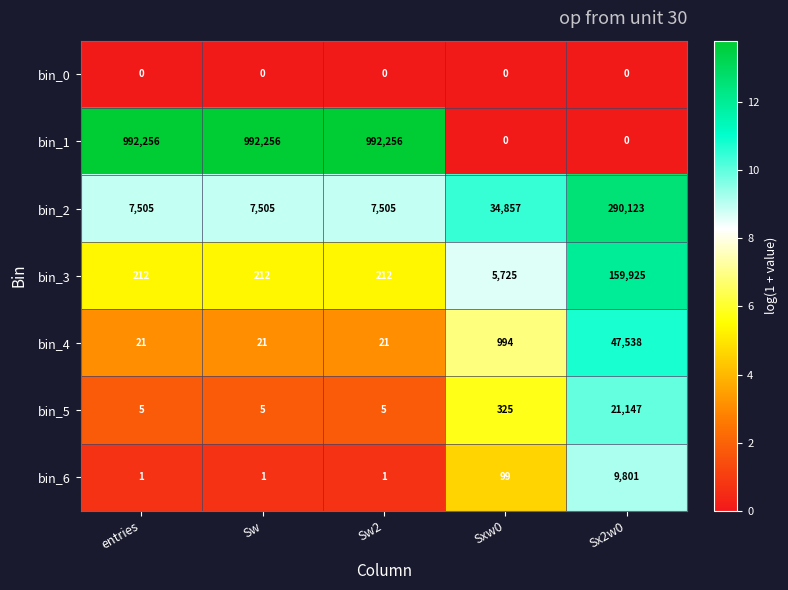

What is the difference between the maximum and minimum values in the bin_1 series?

992256